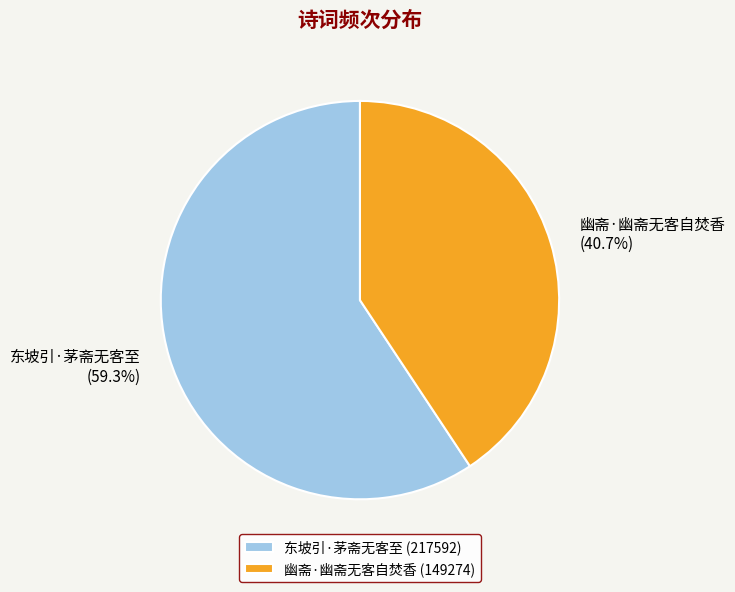

How much of the chart is everything except 东坡引·茅斋无客至?

40.7%